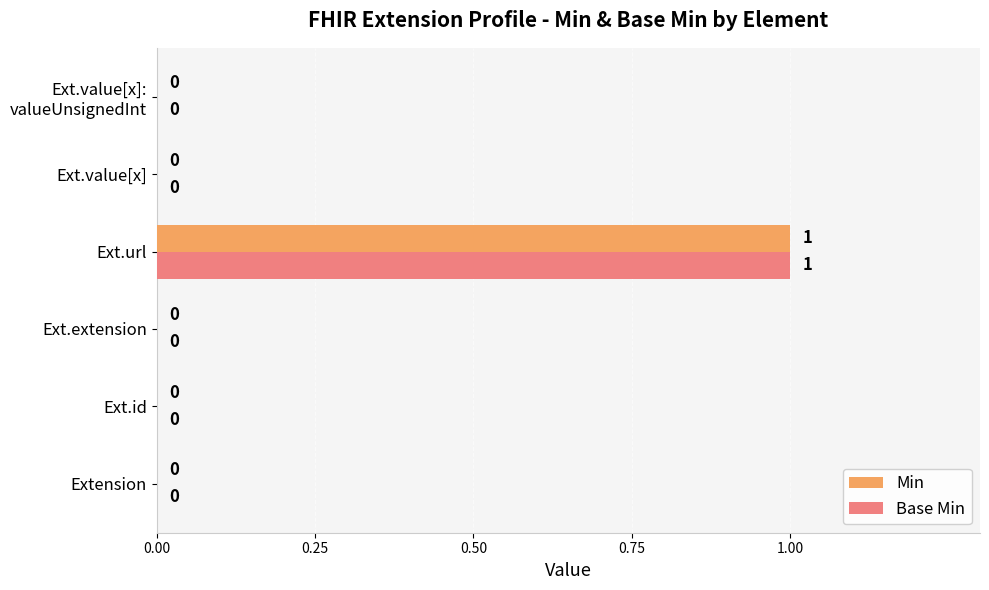

How many Base Min values are between 0 and 1?

6